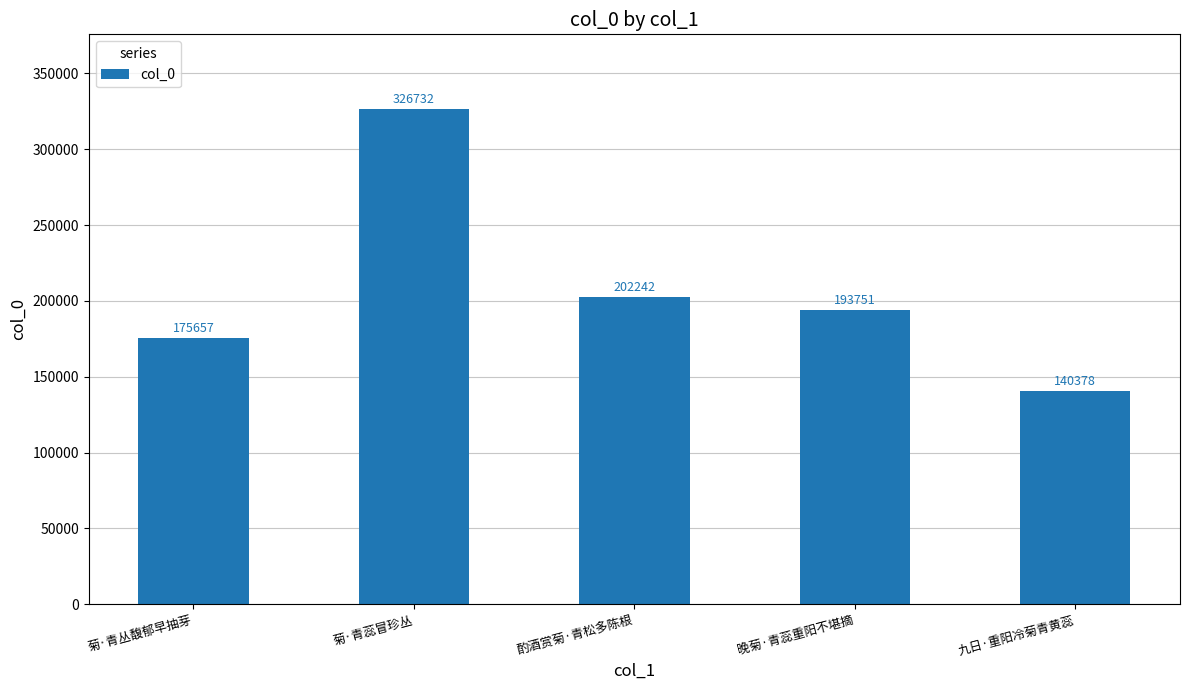

How many bars are there in total?

5